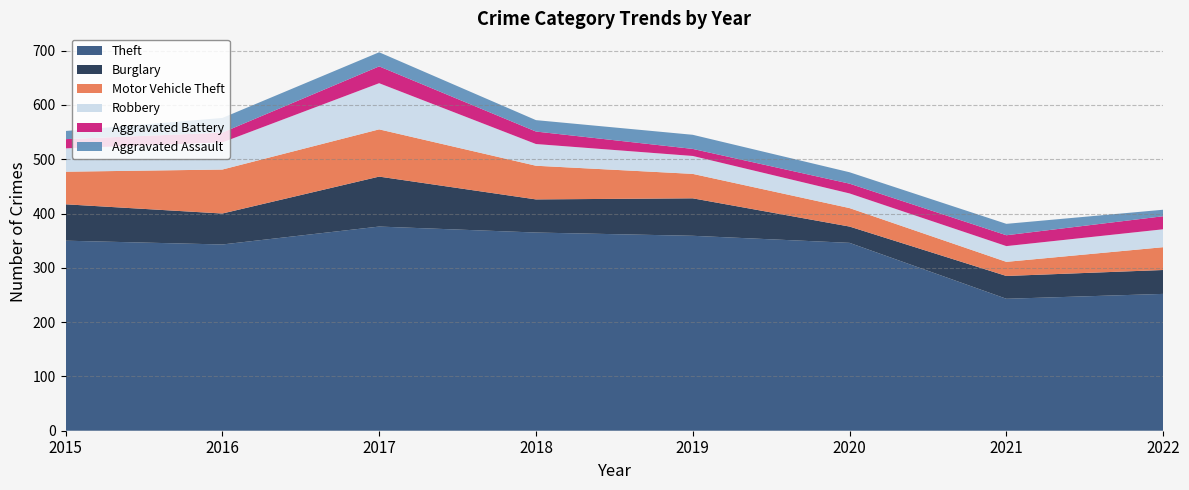

Reading left to right, transcribe all the data shown in this chart.

Theft: 2015=350	2016=343	2017=376	2018=365	2019=359	2020=346	2021=243	2022=252
Burglary: 2015=67	2016=57	2017=92	2018=61	2019=69	2020=30	2021=42	2022=44
Motor Vehicle Theft: 2015=60	2016=81	2017=87	2018=62	2019=45	2020=34	2021=26	2022=42
Robbery: 2015=43	2016=50	2017=85	2018=40	2019=33	2020=27	2021=29	2022=33
Aggravated Battery: 2015=17	2016=18	2017=31	2018=23	2019=13	2020=18	2021=20	2022=24
Aggravated Assault: 2015=15	2016=27	2017=26	2018=21	2019=26	2020=21	2021=21	2022=12